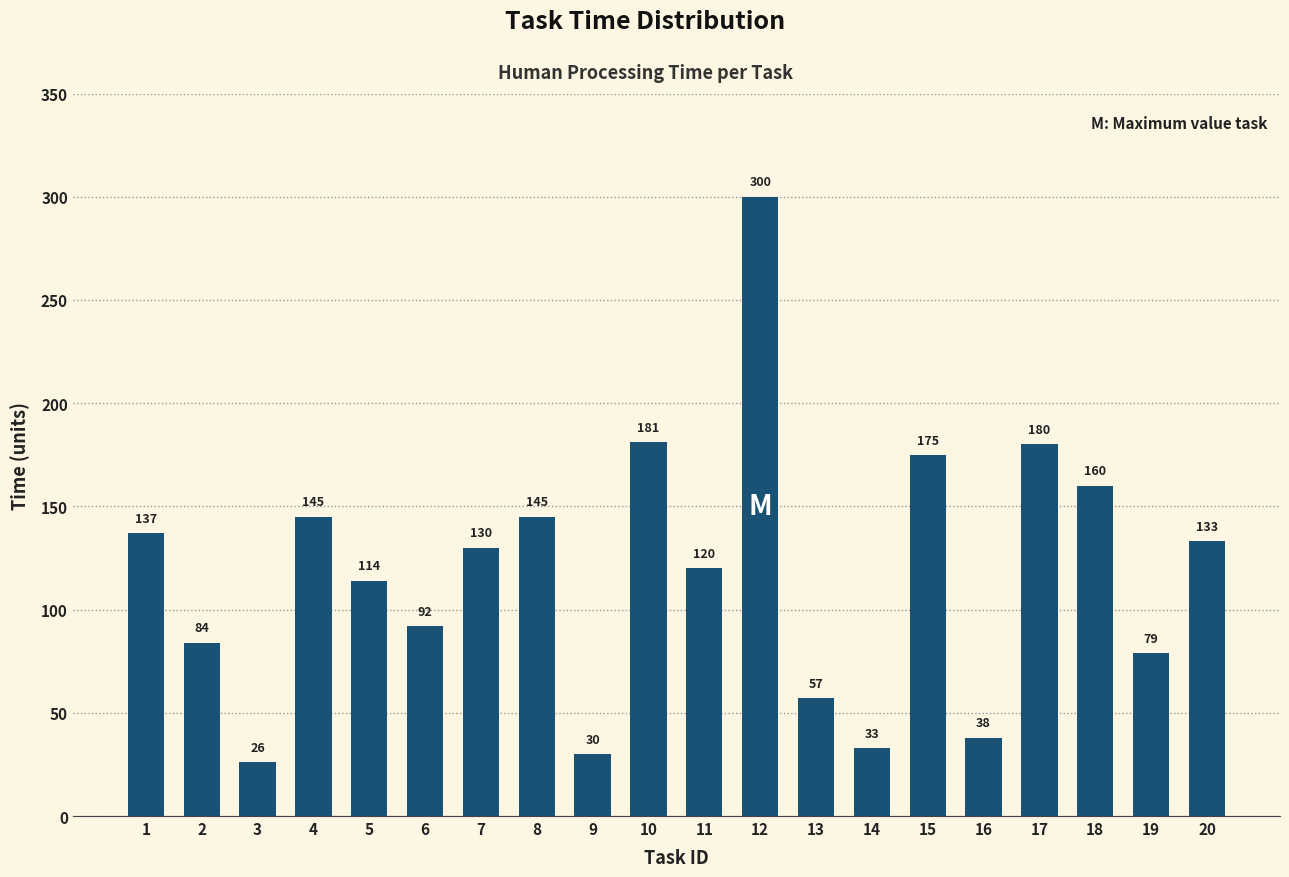

How many values are below 130?

10